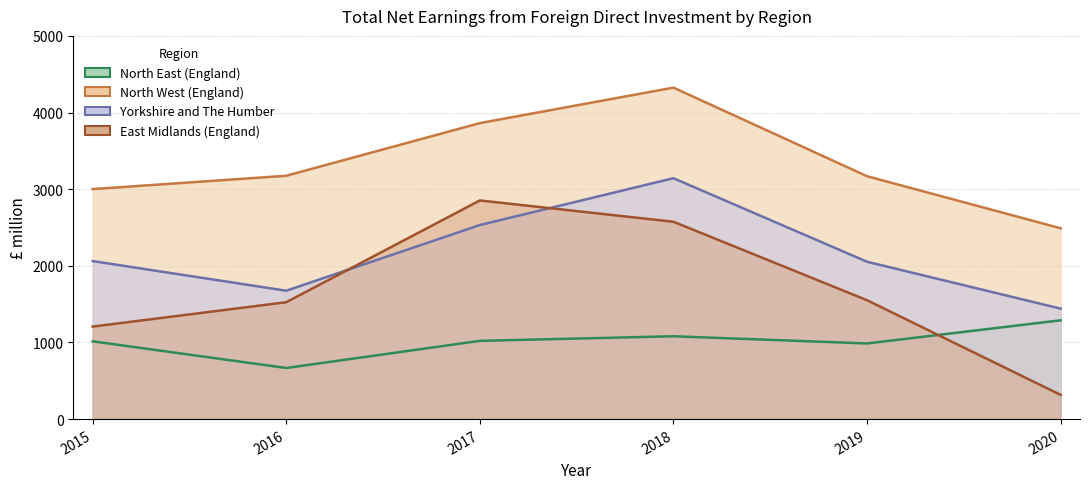

At which category does the chart reach its peak across all series?

2018